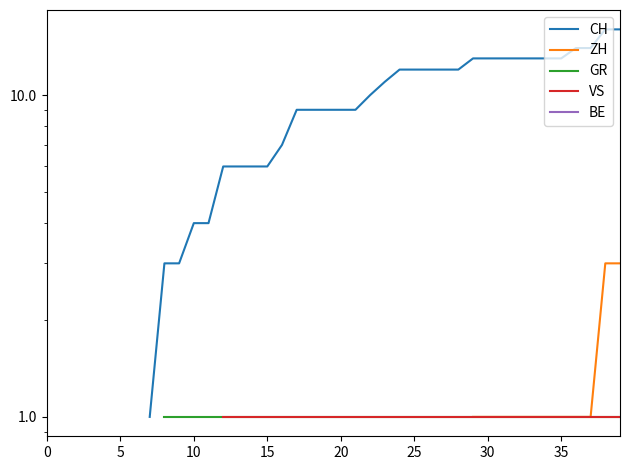

How many categories are shown in the chart?

40